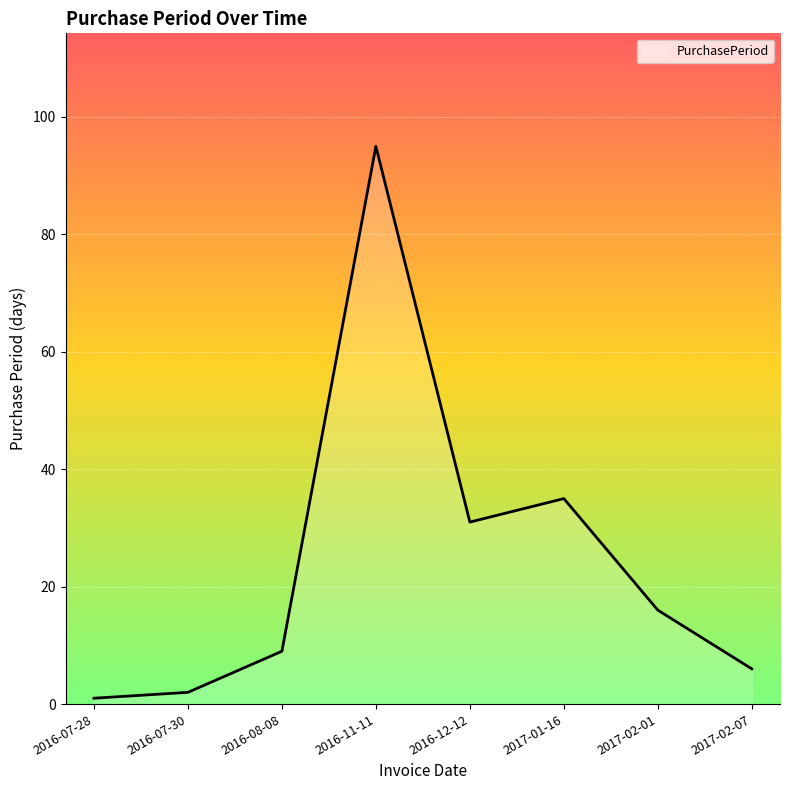

Reading left to right, list all the values displayed in this chart.

1	2	9	95	31	35	16	6